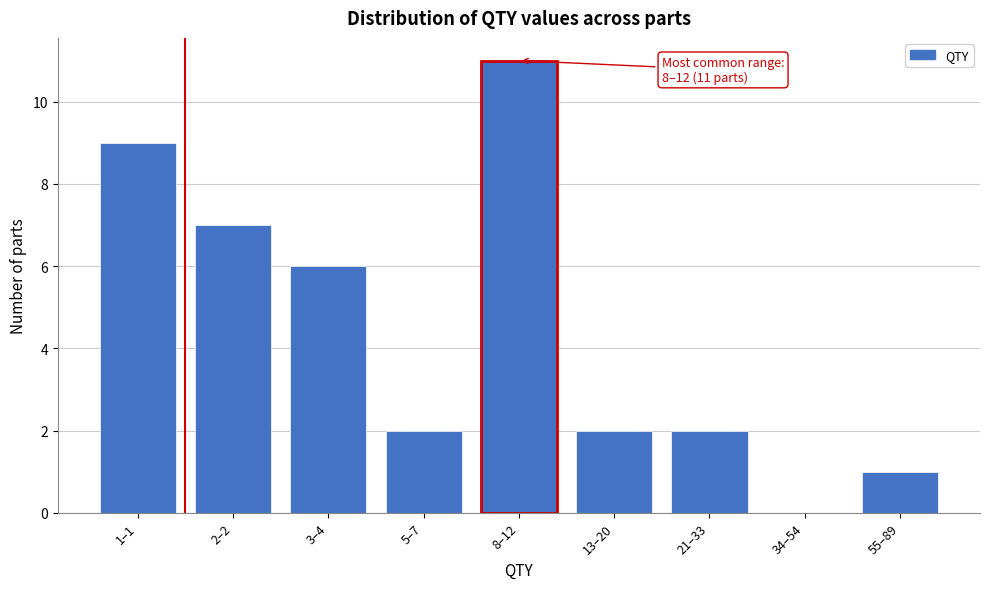

Reading left to right, extract all data points from this chart.

1–1=9	2–2=7	3–4=6	5–7=2	8–12=11	13–20=2	21–33=2	34–54=0	55–89=1